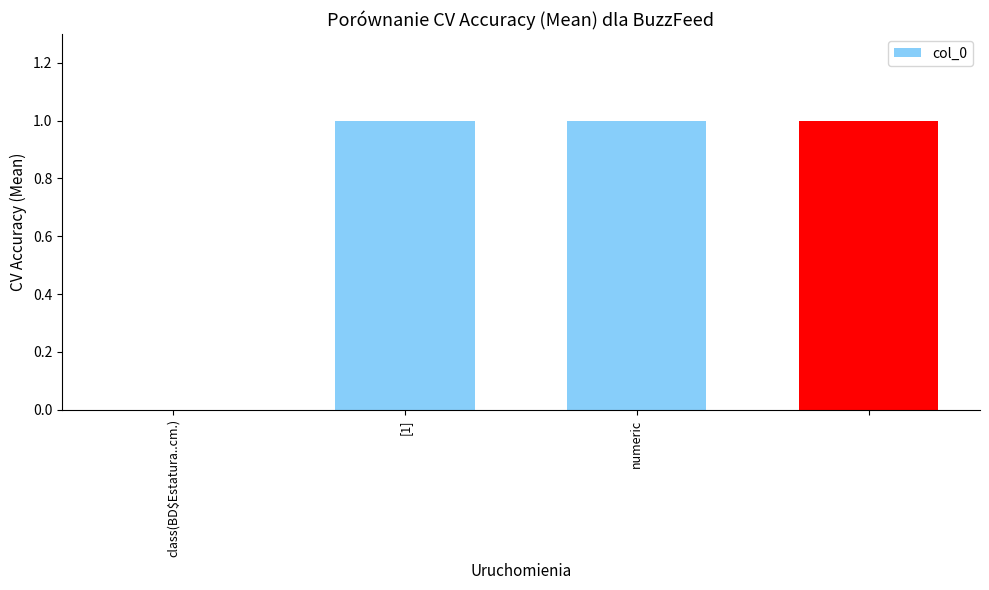

How many values are above zero?

3